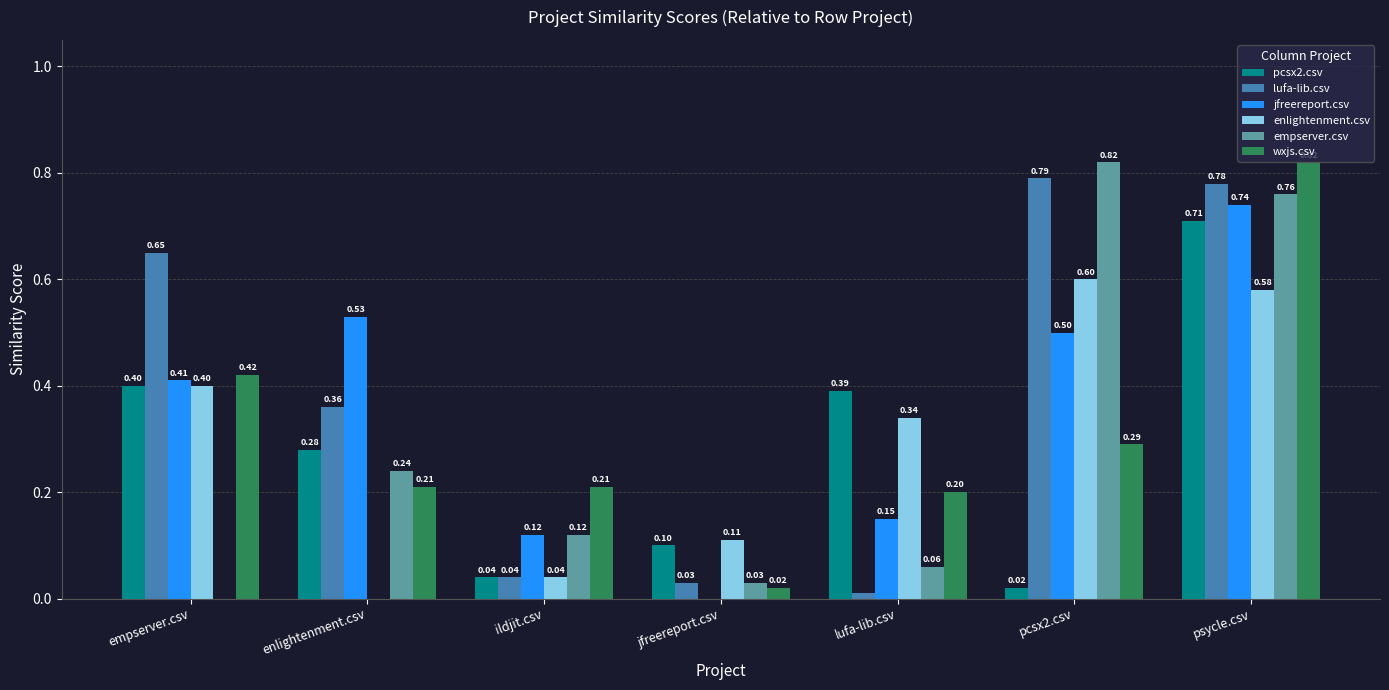

What is the total value across all series at empserver.csv?

2.3